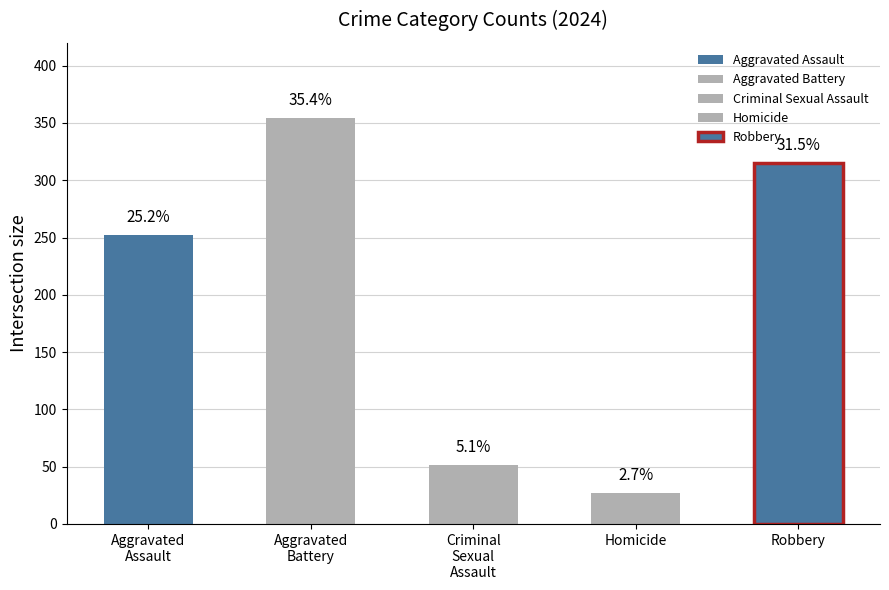

At 2022, list the series in order from largest to smallest.

Aggravated Battery, Robbery, Aggravated Assault, Criminal Sexual Assault, Homicide